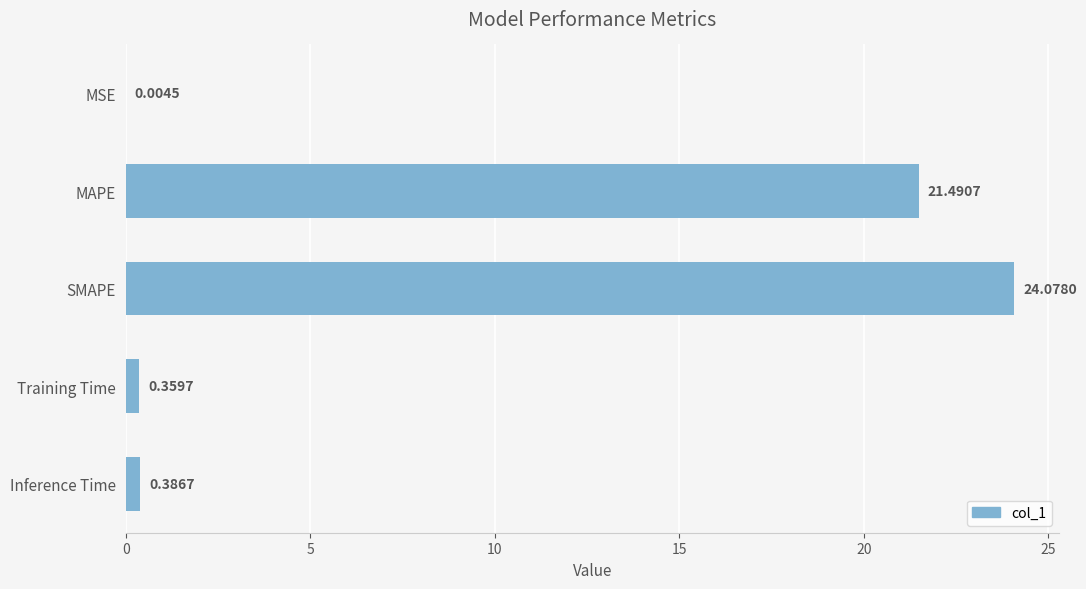

What is the change in value from MSE to Training Time?

+0.4